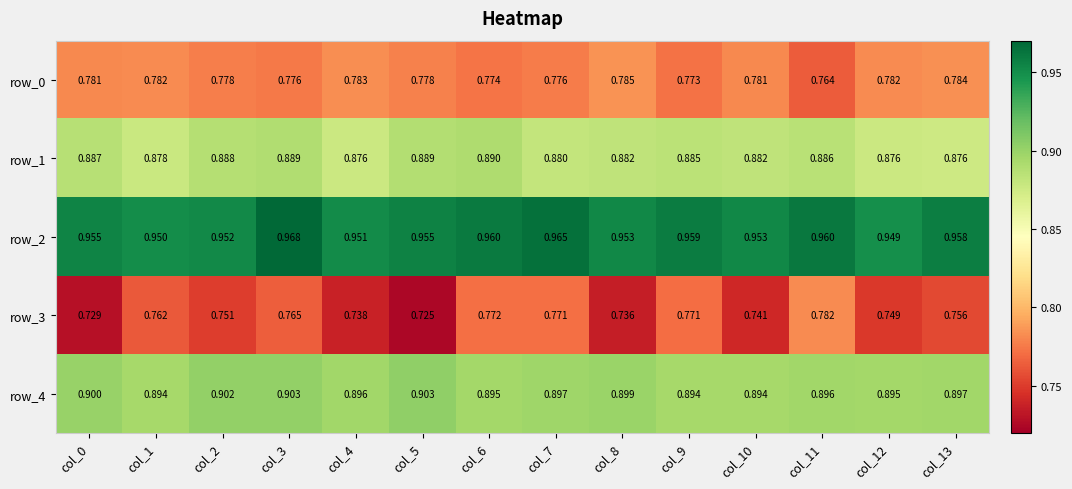

What is the total value across all series at col_2?

4.3